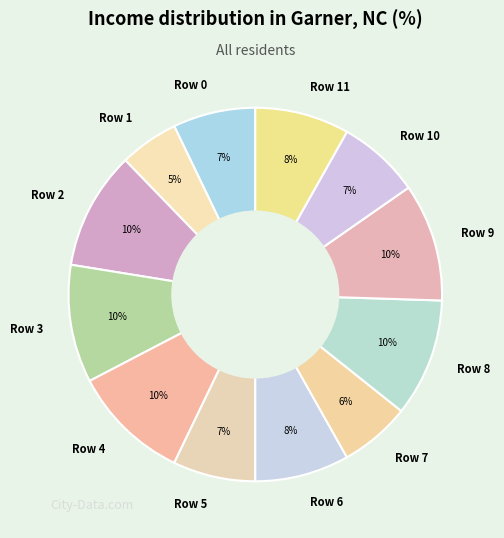

Count the number of slices in the pie.

12